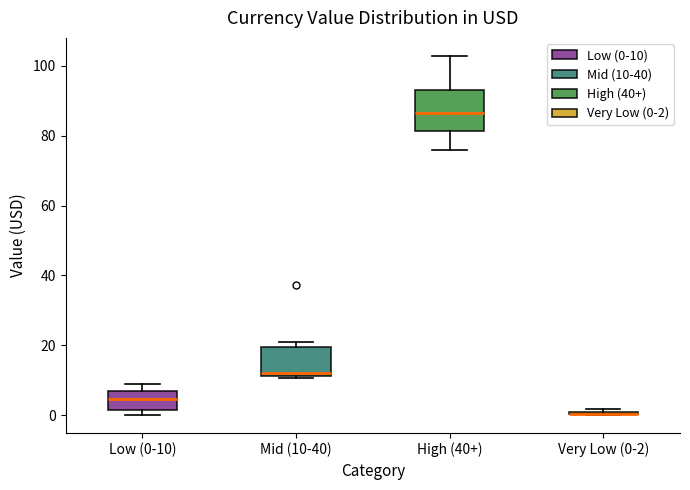

Comparing the boxes themselves (not the whiskers), which one is the tallest?

High (40+)